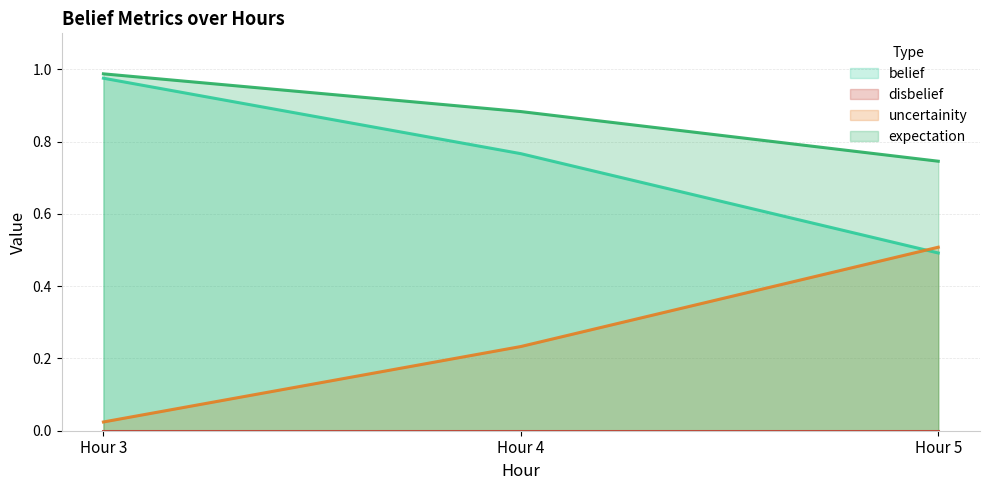

What is the sum of the expectation values at Hour 4 and Hour 5?

0.7